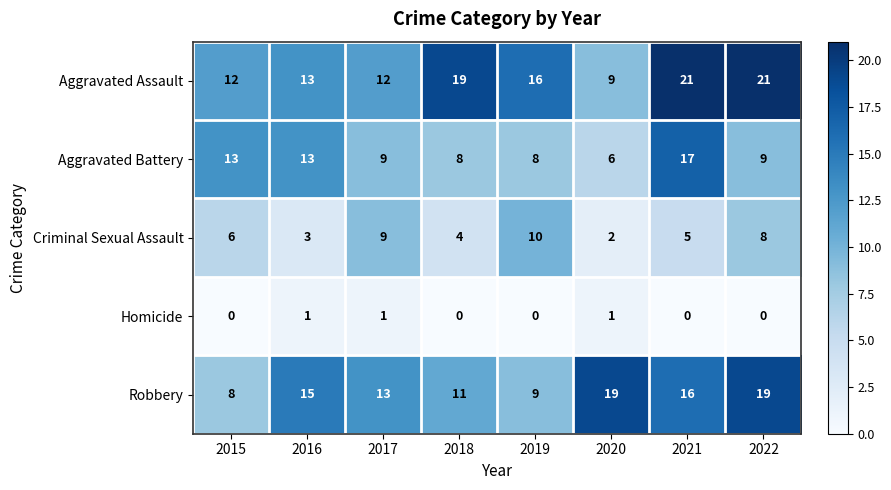

What is the total value across all series at 2022?

57